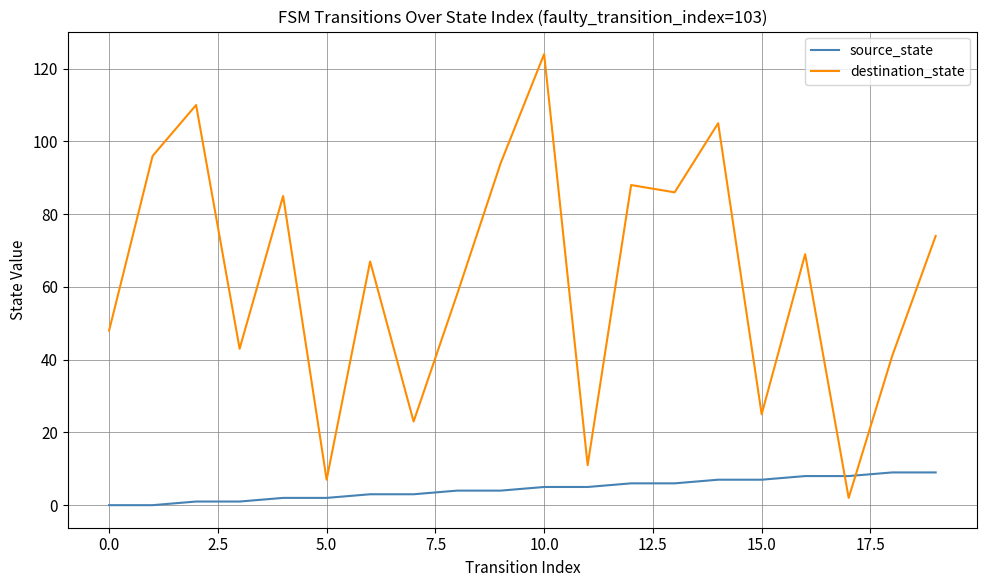

Which series has the largest total across all categories?

destination_state